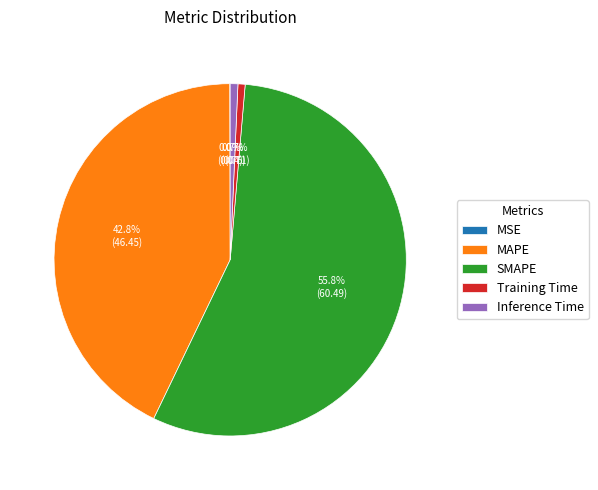

Which category has the biggest portion of the pie?

SMAPE